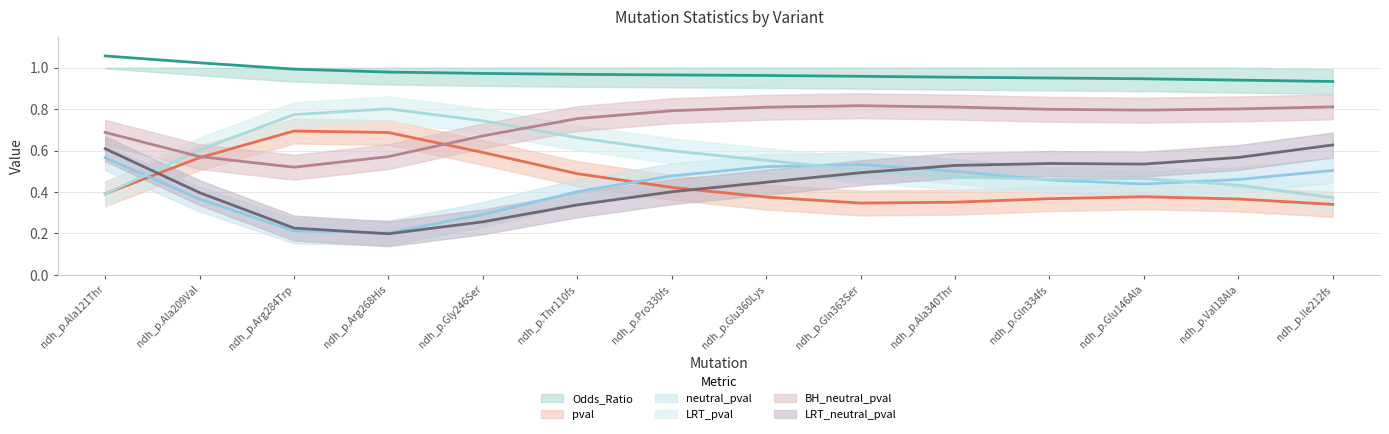

Where do LRT_pval and pval first cross each other?

ndh_p.Ala121Thr and ndh_p.Ala209Val